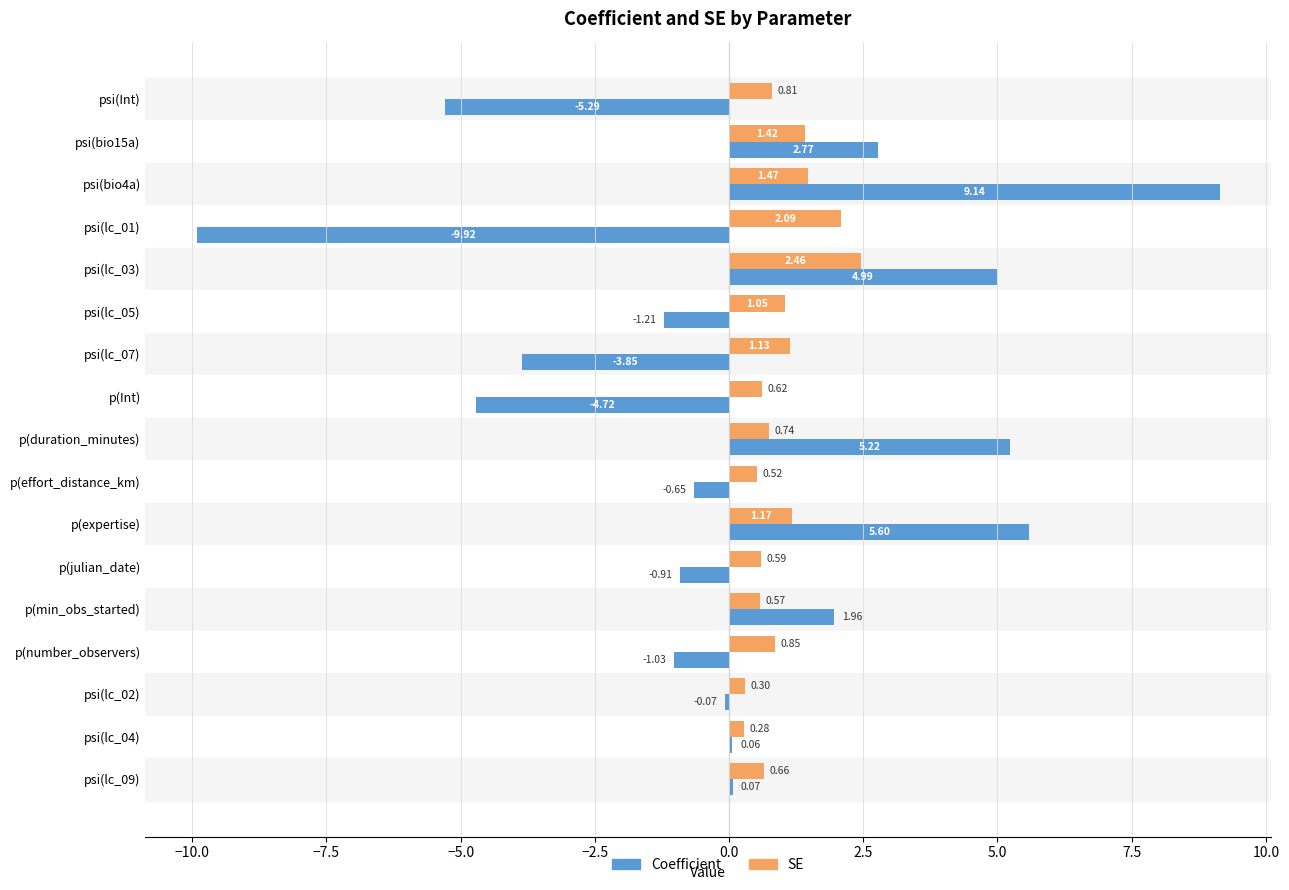

Which series has the largest total across all categories?

SE